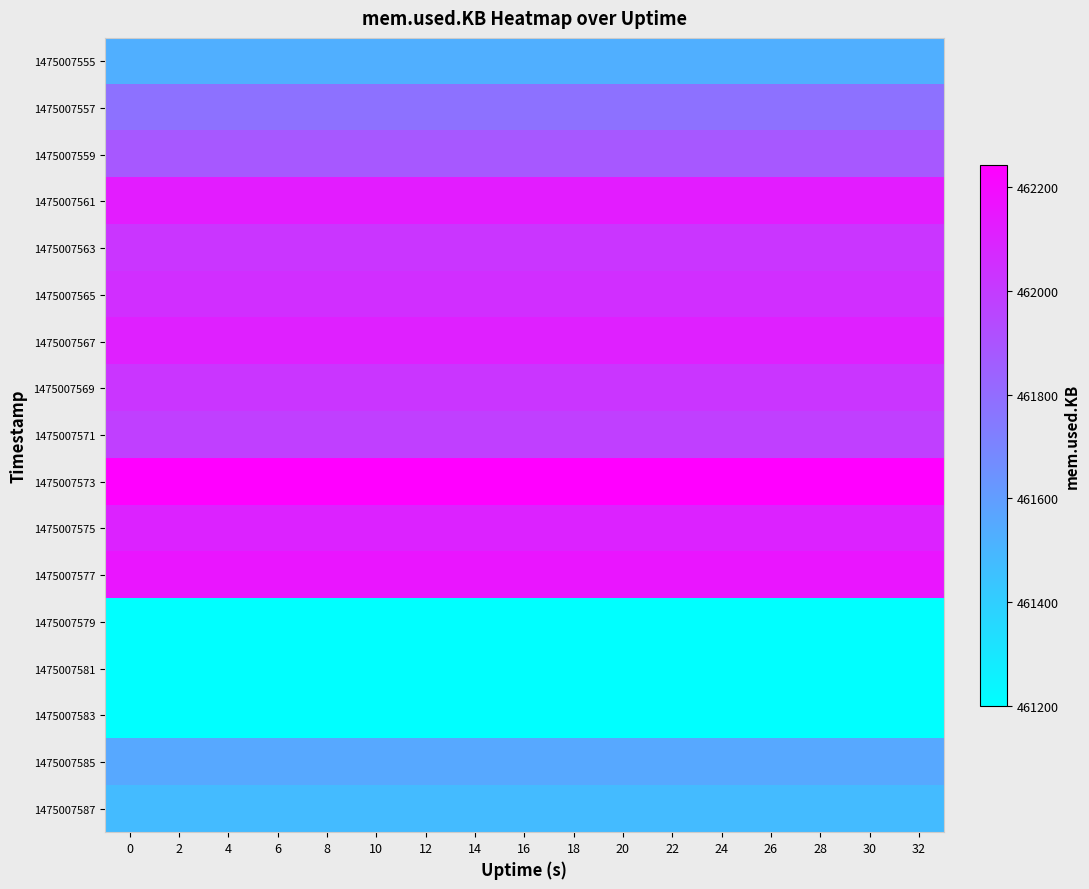

What is the total value across all series at 6?

7850652